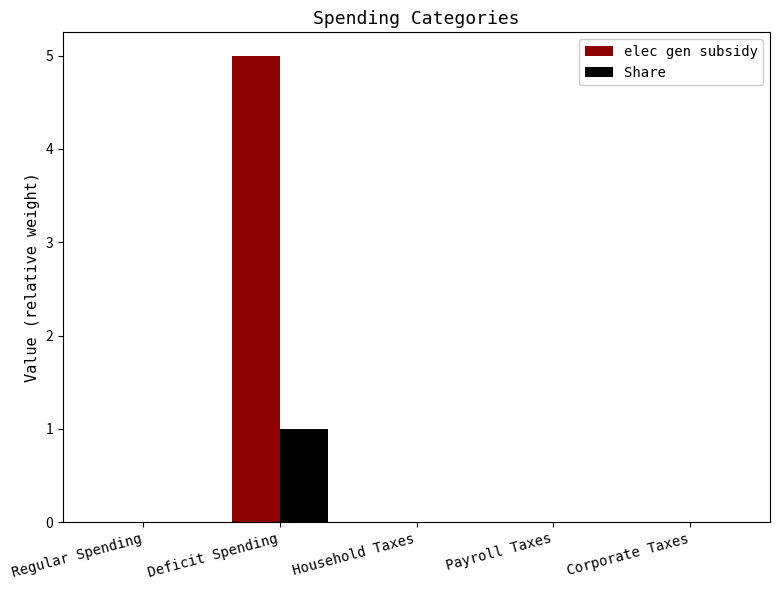

Reading right to left, extract all data points from this chart.

elec gen subsidy: Corporate Taxes=0	Payroll Taxes=0	Household Taxes=0	Deficit Spending=5	Regular Spending=0
Share: Corporate Taxes=0	Payroll Taxes=0	Household Taxes=0	Deficit Spending=1	Regular Spending=0